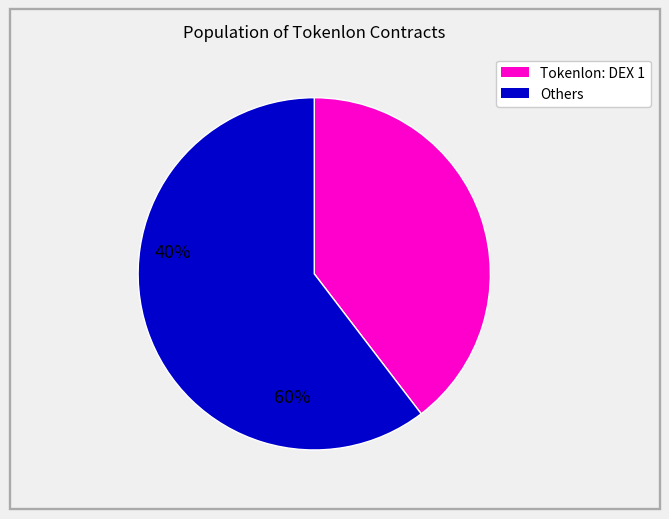

How many segments does this pie chart have?

2